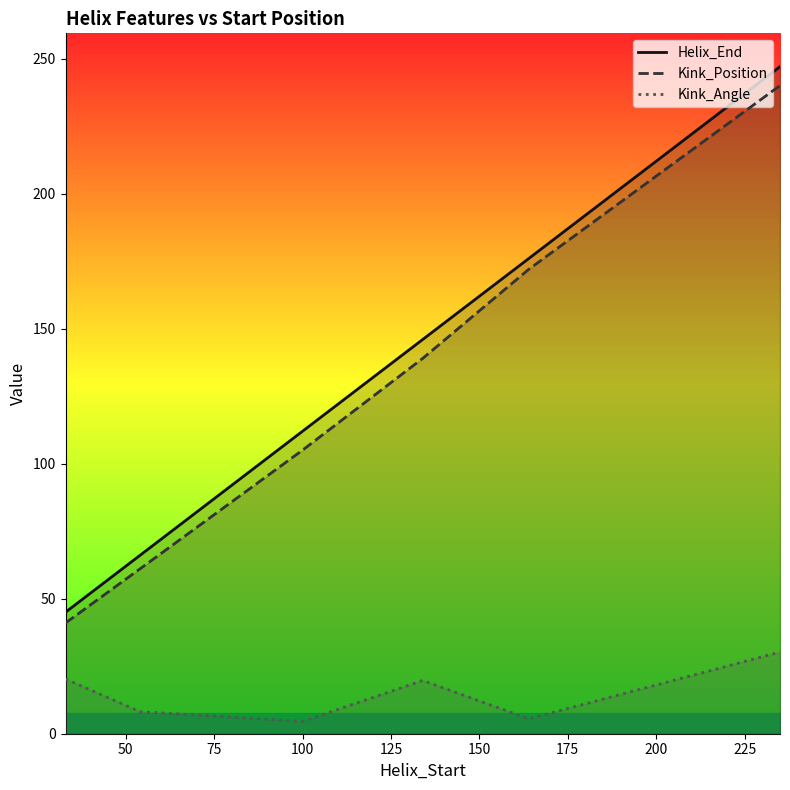

At how many categories does at least one series exceed 140?

3